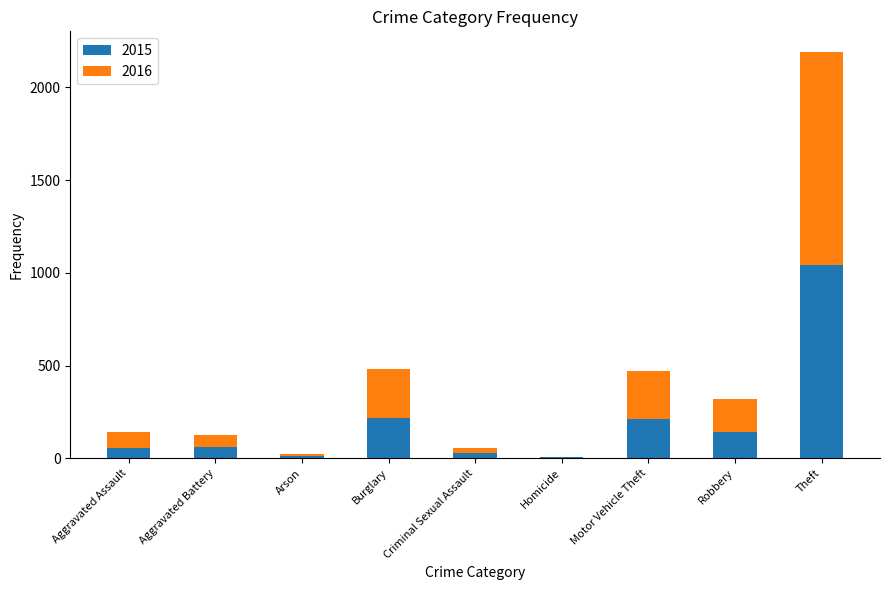

How many distinct data groups are displayed?

2